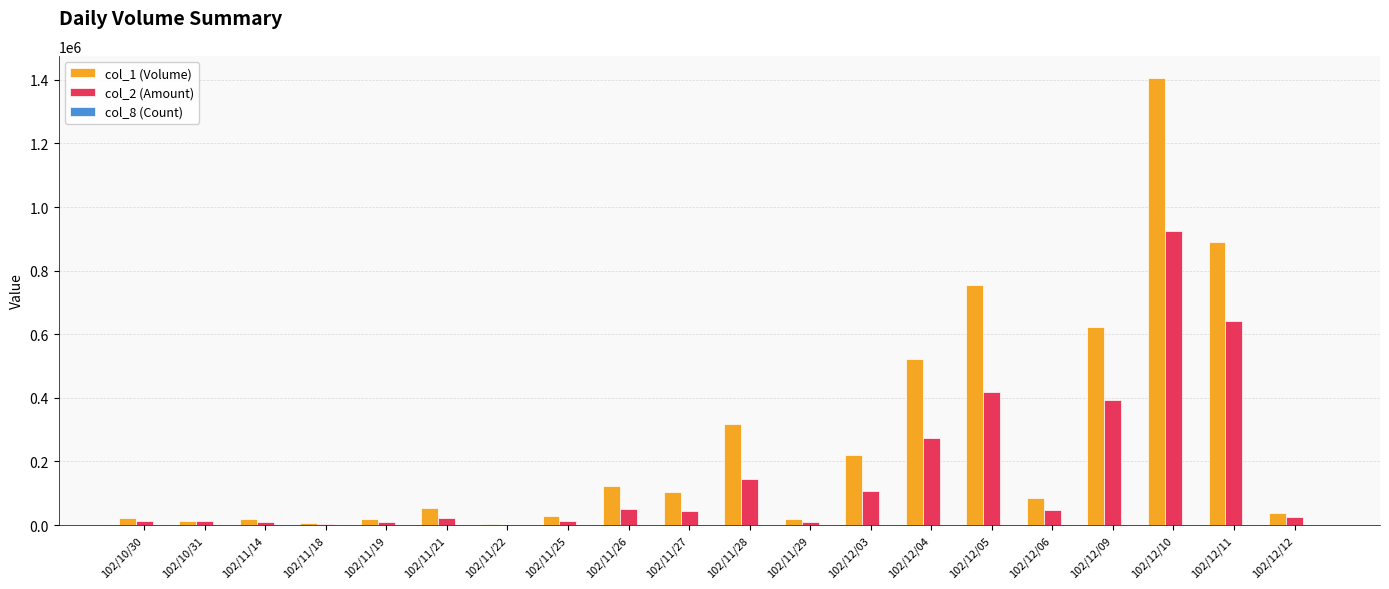

What is the average value of the col_2 (Amount) series?

158536